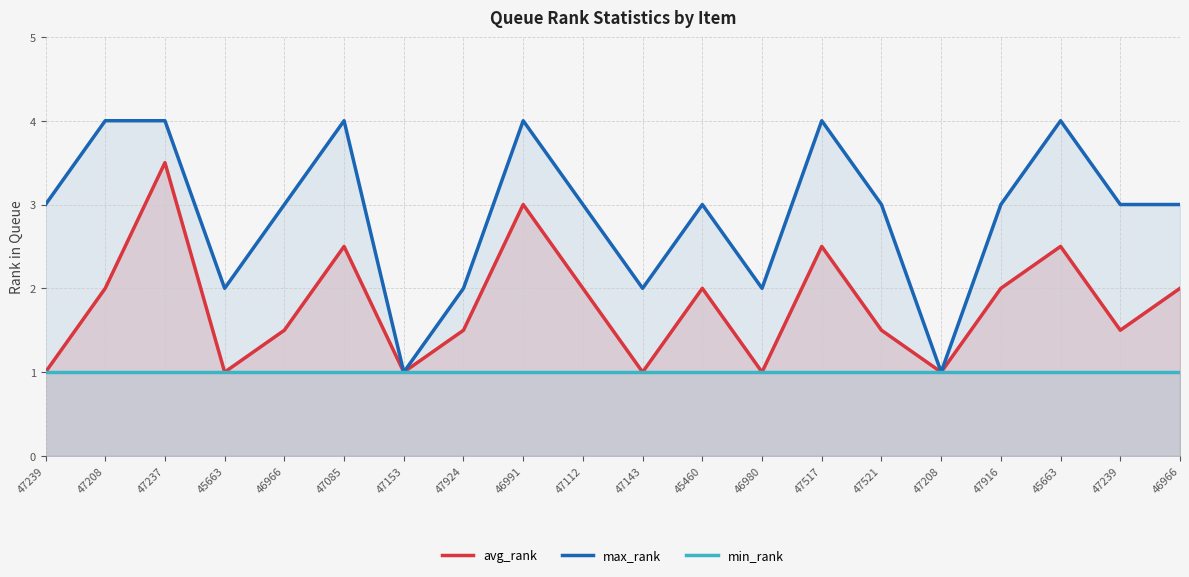

What is the sum of the max_rank values at 47237 and 47239?

7.0